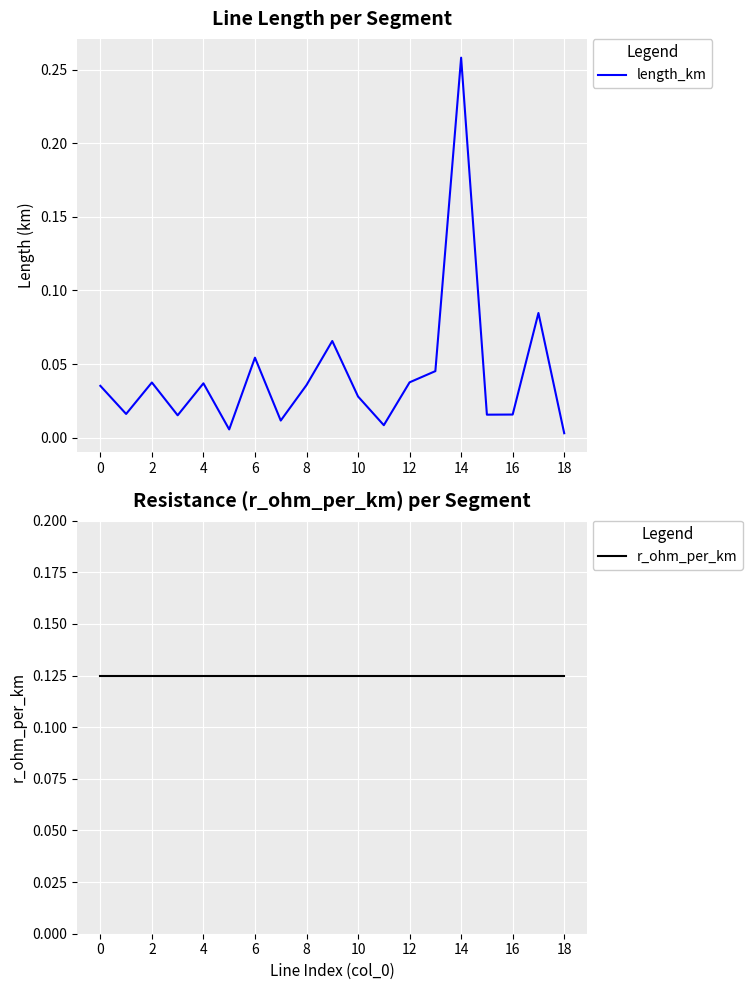

Between which two adjacent categories do r_ohm_per_km and length_km first intersect?

13 and 14